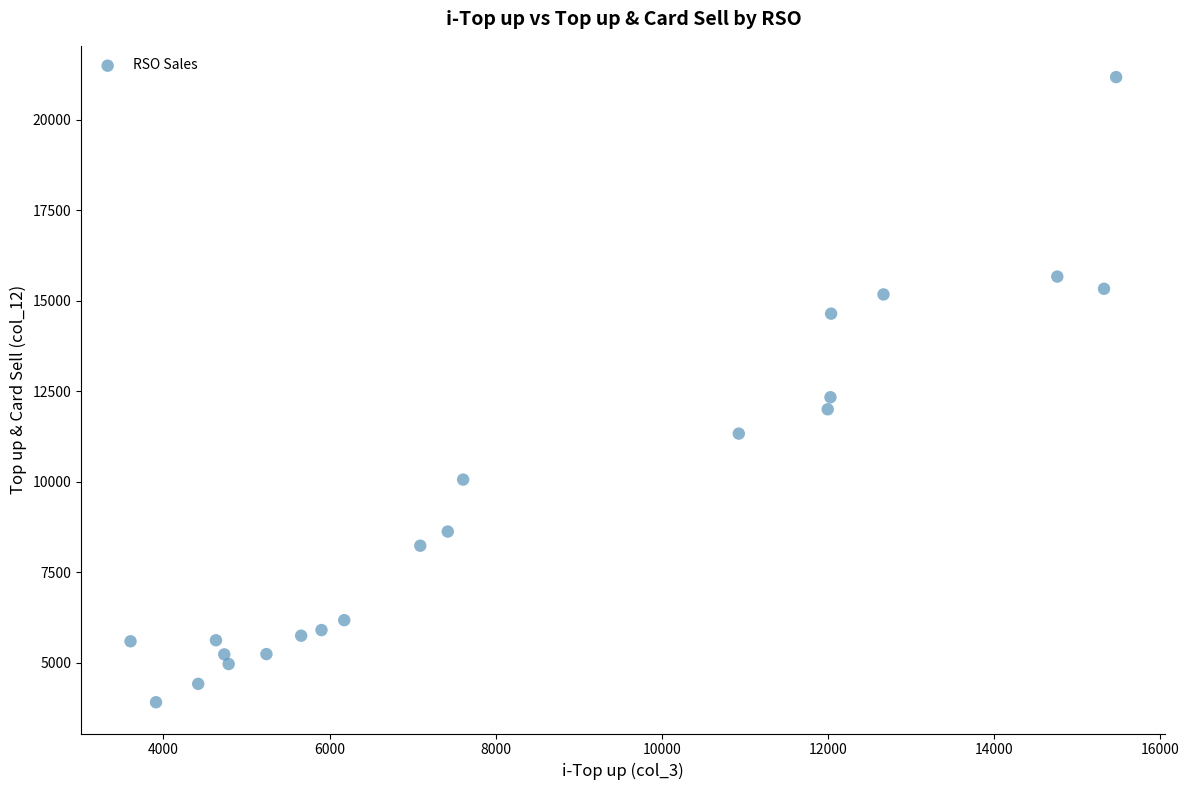

What is the range of Y values (max minus min)?

17264